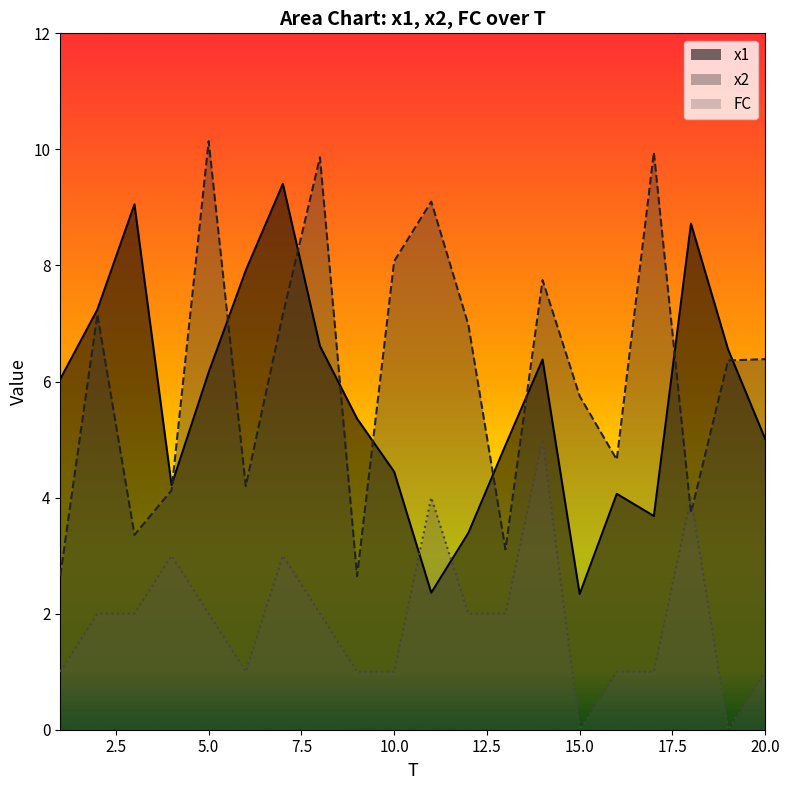

What is the value of the FC point at the 8th from the left?

2.0